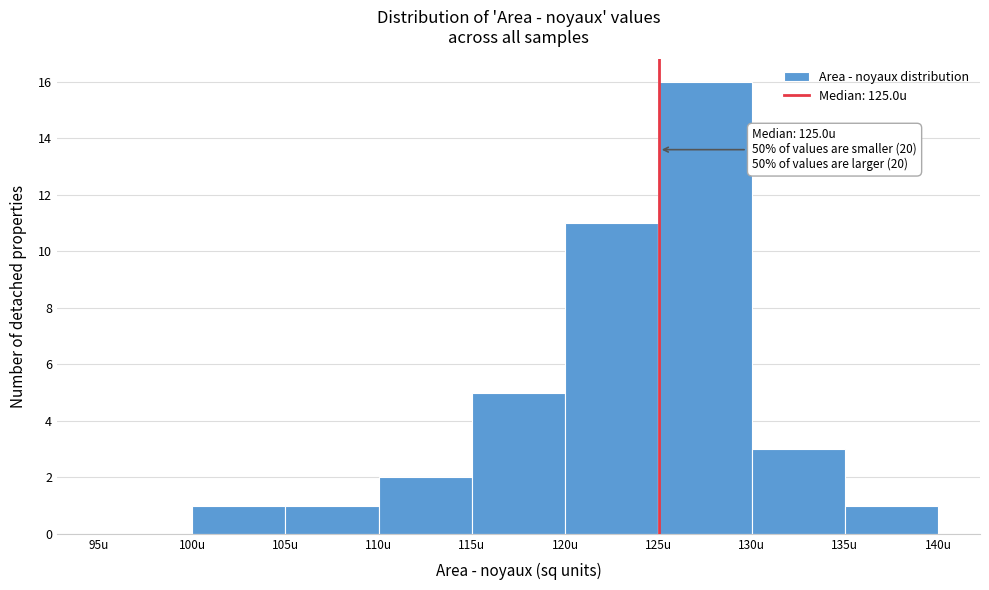

Over which range of the x-axis is the bar tallest?

125 to 130